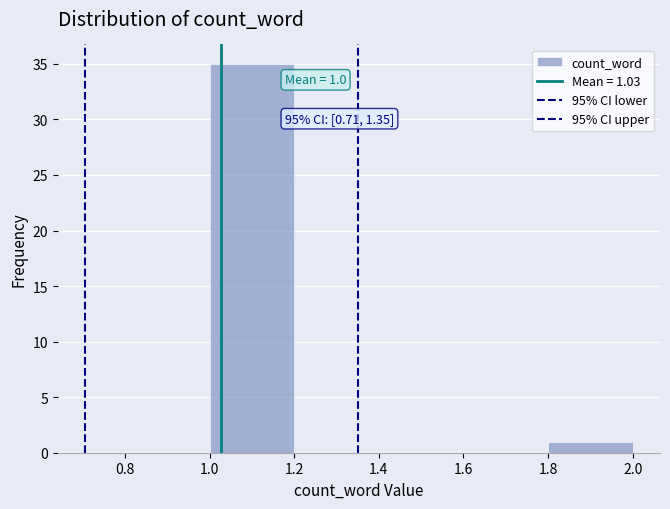

Over which range of the x-axis is the bar tallest?

1.0 to 1.2